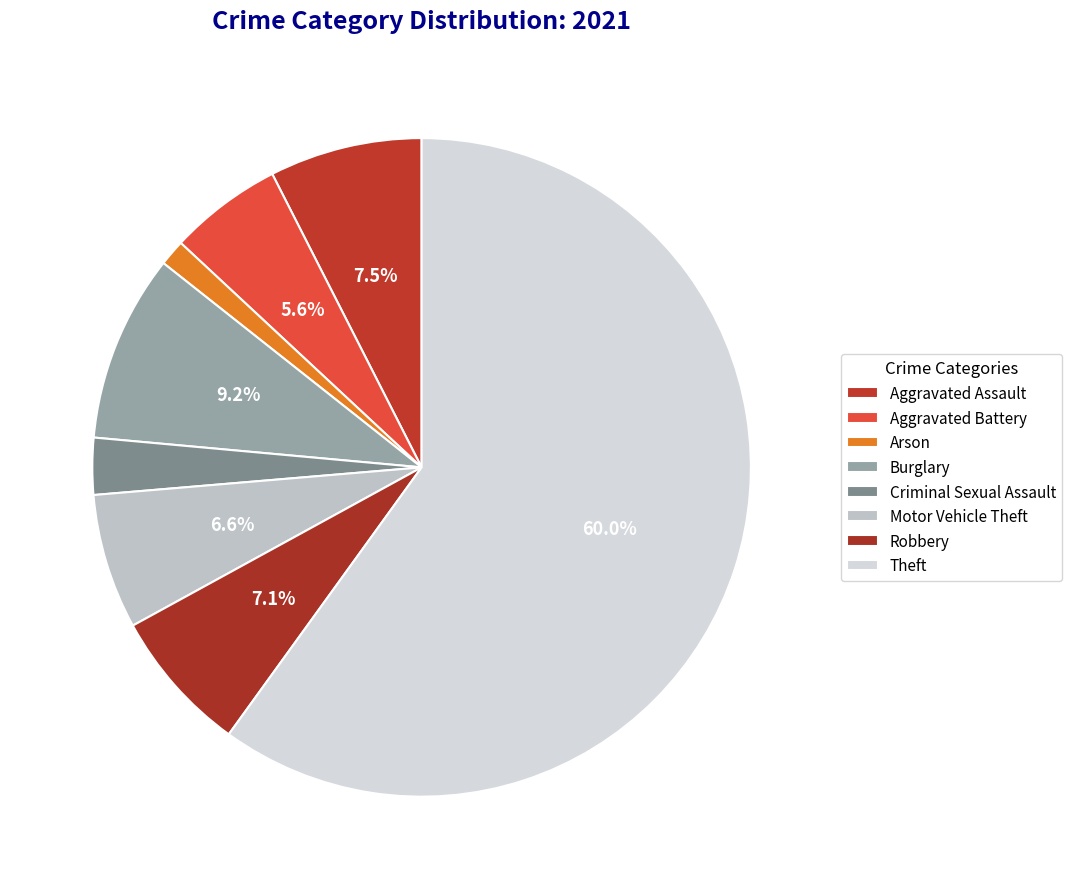

True or false: Robbery accounts for 12% of the total.

False